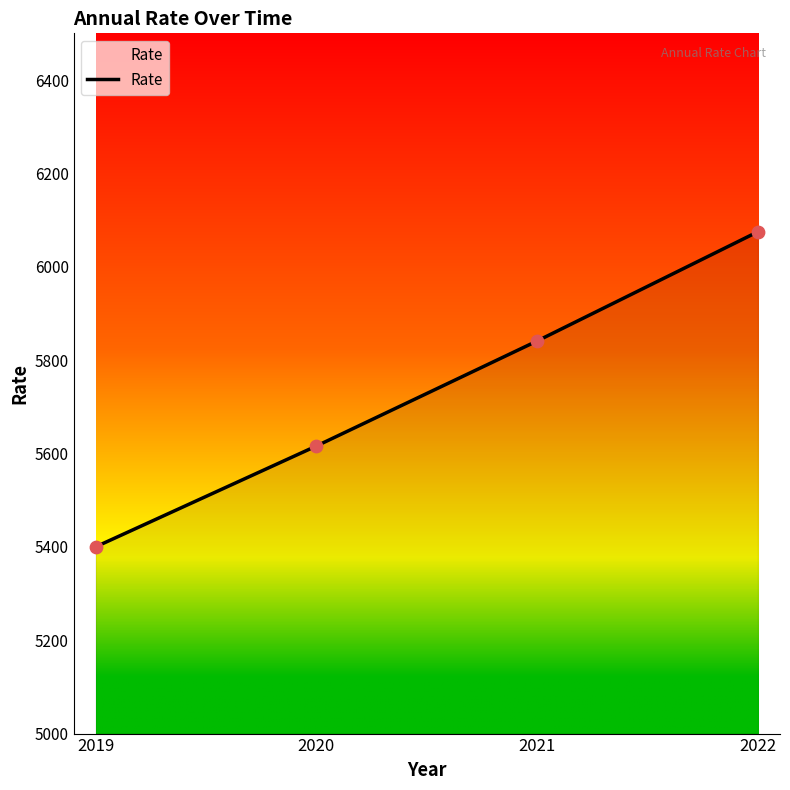

What is the ratio of the value at 2019 to the value at 2022?

0.9